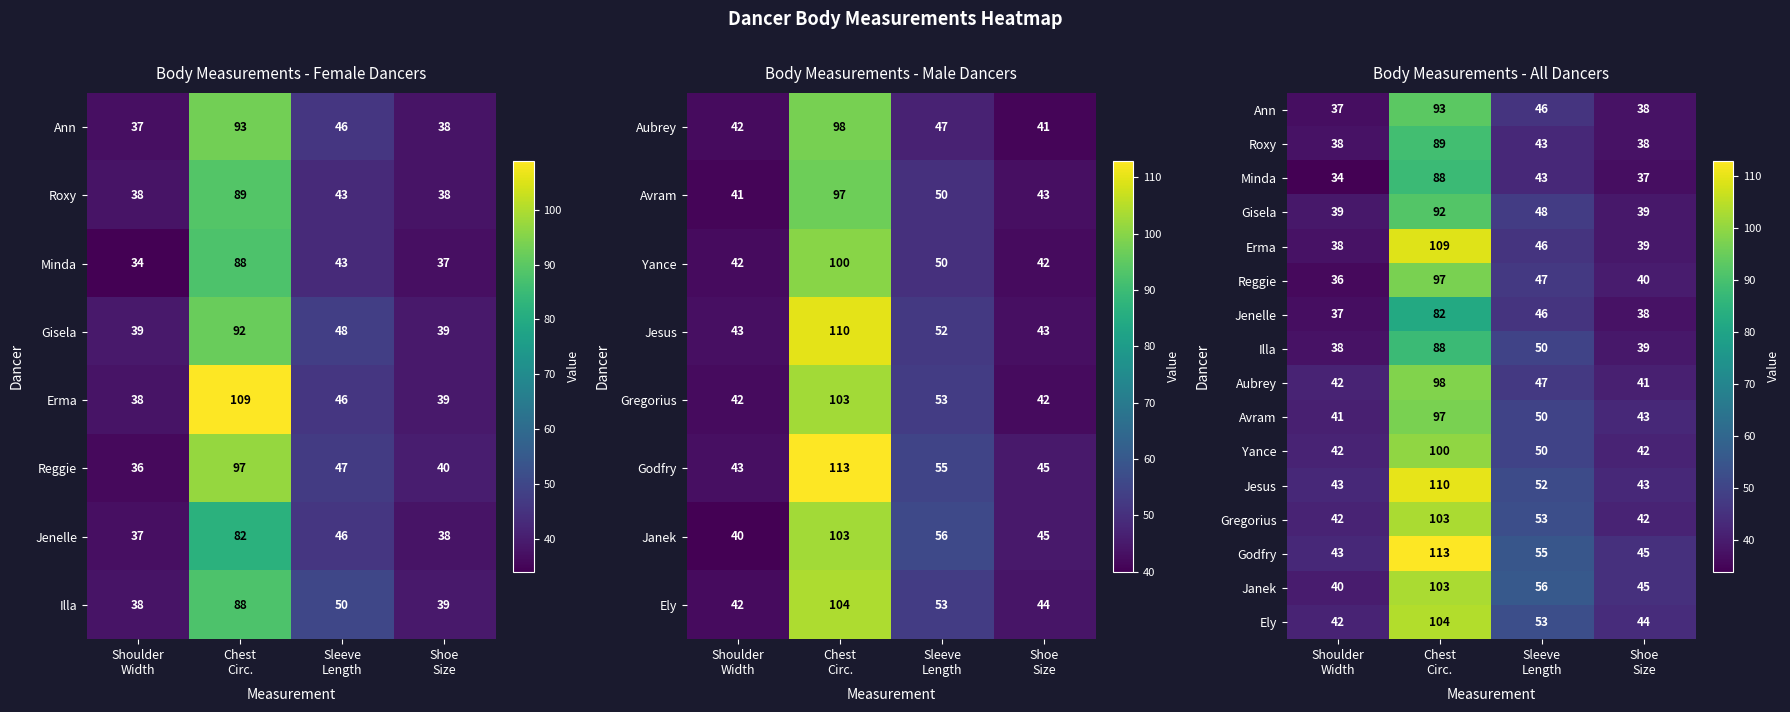

What is the sum of the Janek values at Shoe Size and Shoulder Width?

85